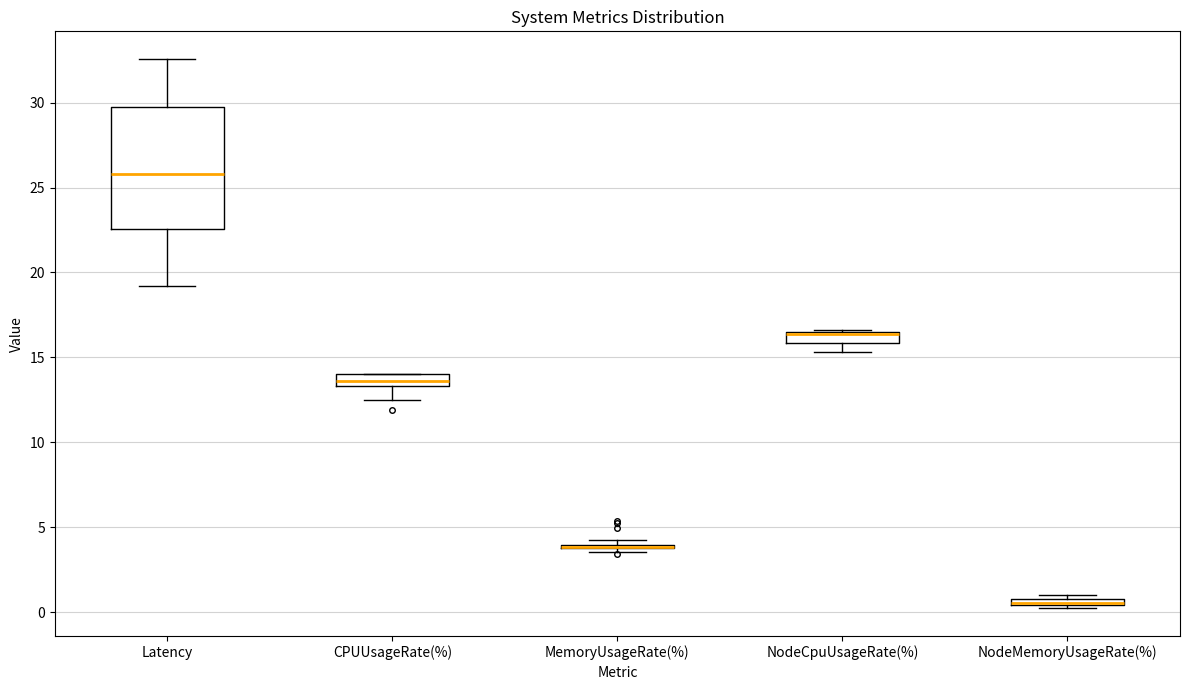

Which box is the tallest, from its lower edge to its upper edge?

Latency